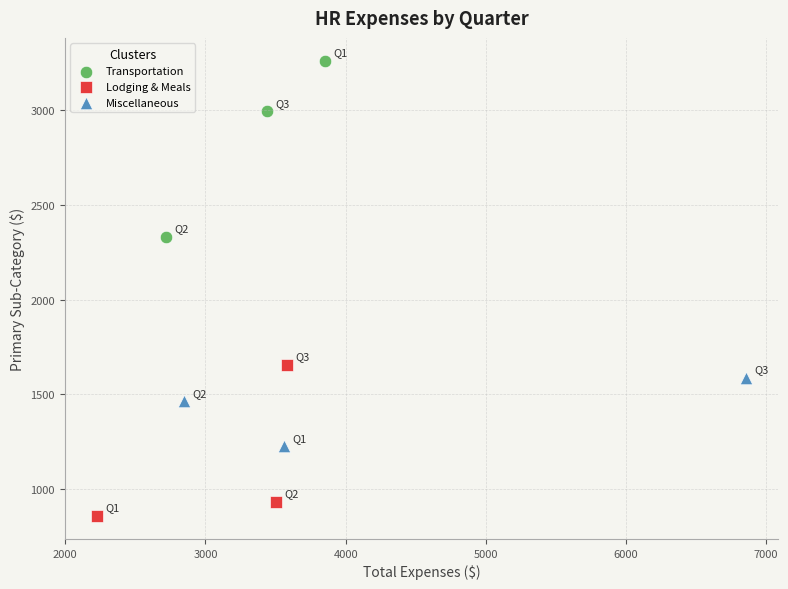

Which series reaches the minimum Y coordinate?

Lodging & Meals